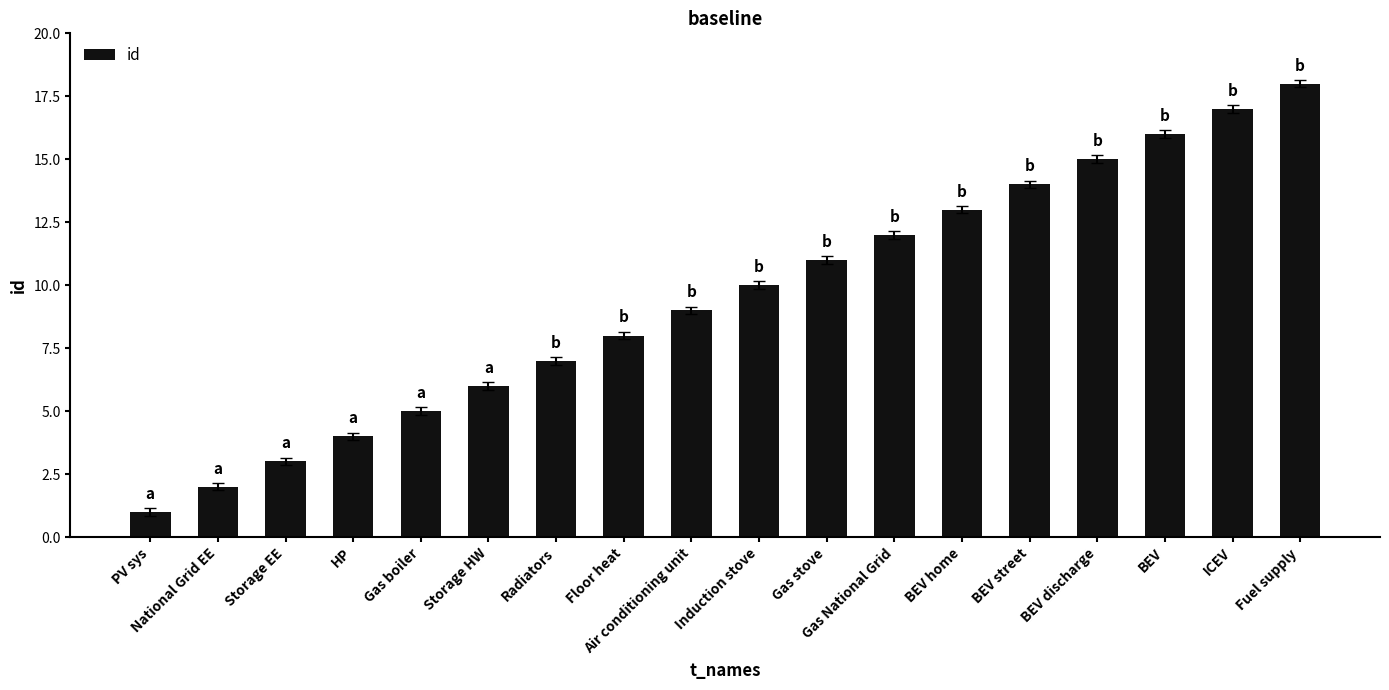

What is the average value?

10